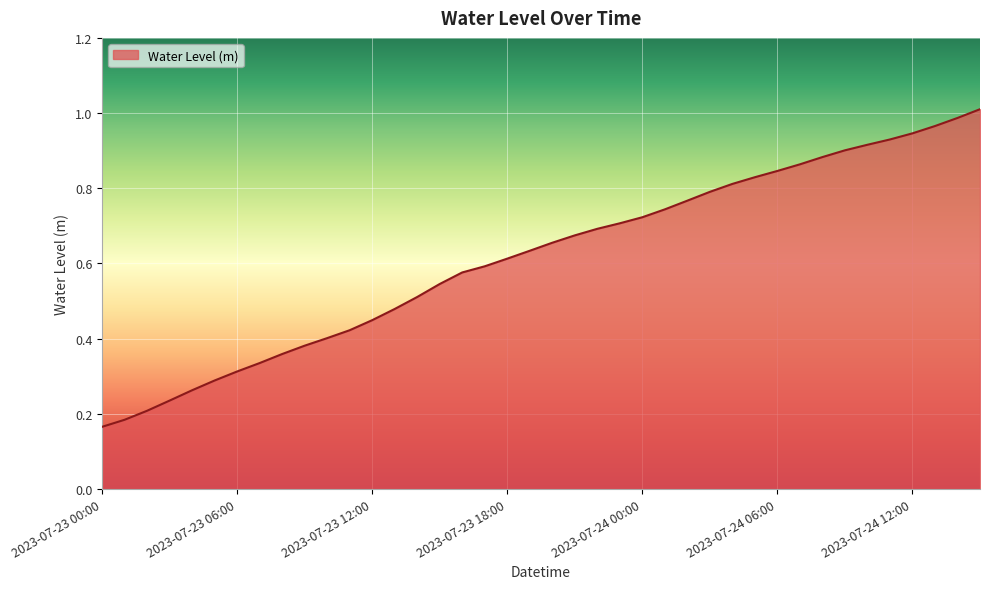

What is the smallest value displayed?

0.2